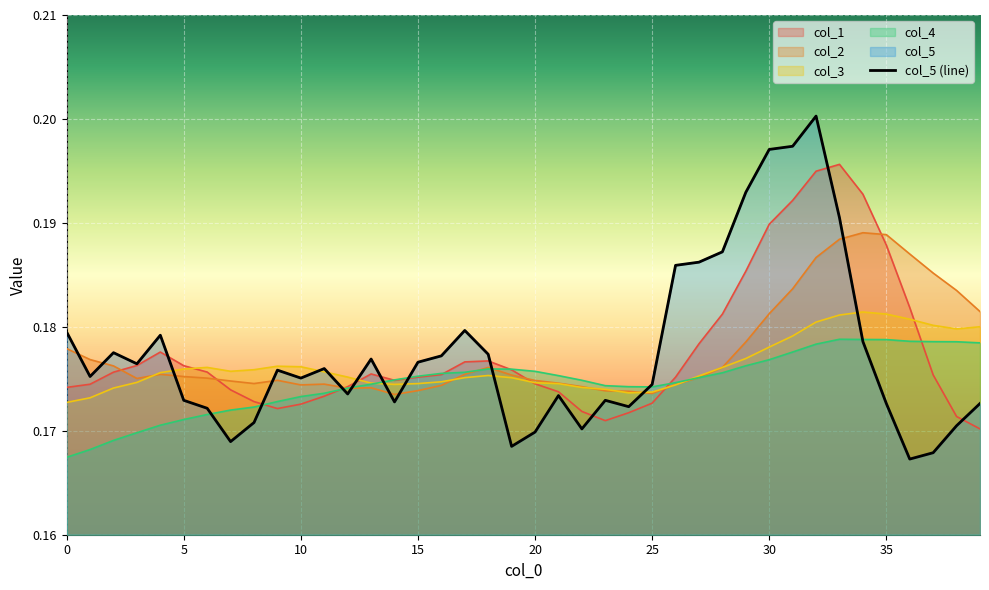

Which series has the largest total across all categories?

col_1